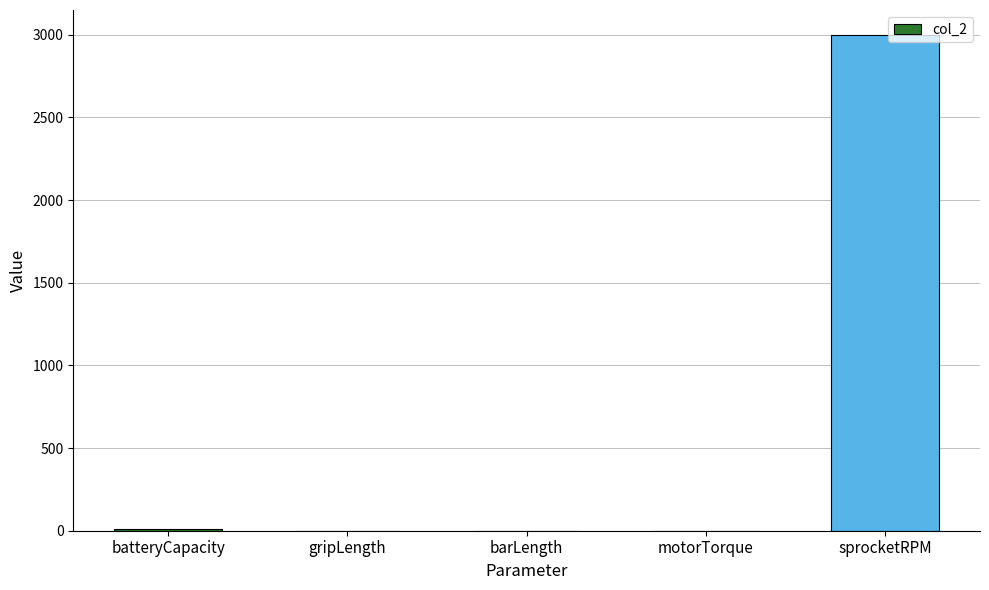

What is the sum of all values?

3010.6